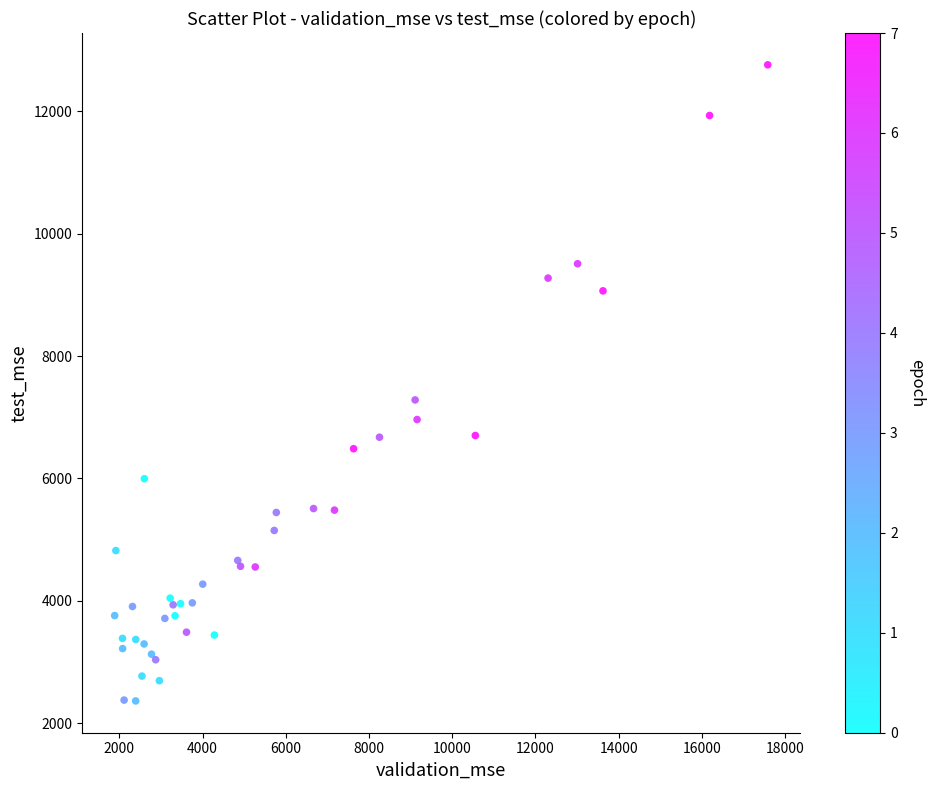

What Y value in the scatter plot is closest to 7562?

7283.6